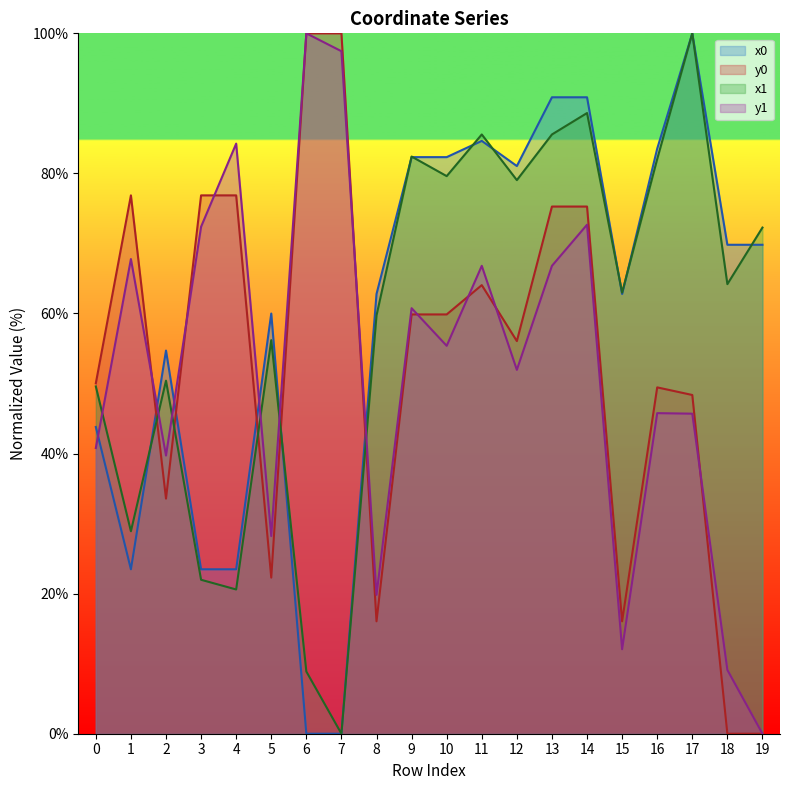

How many times do y0 and x1 cross each other?

5